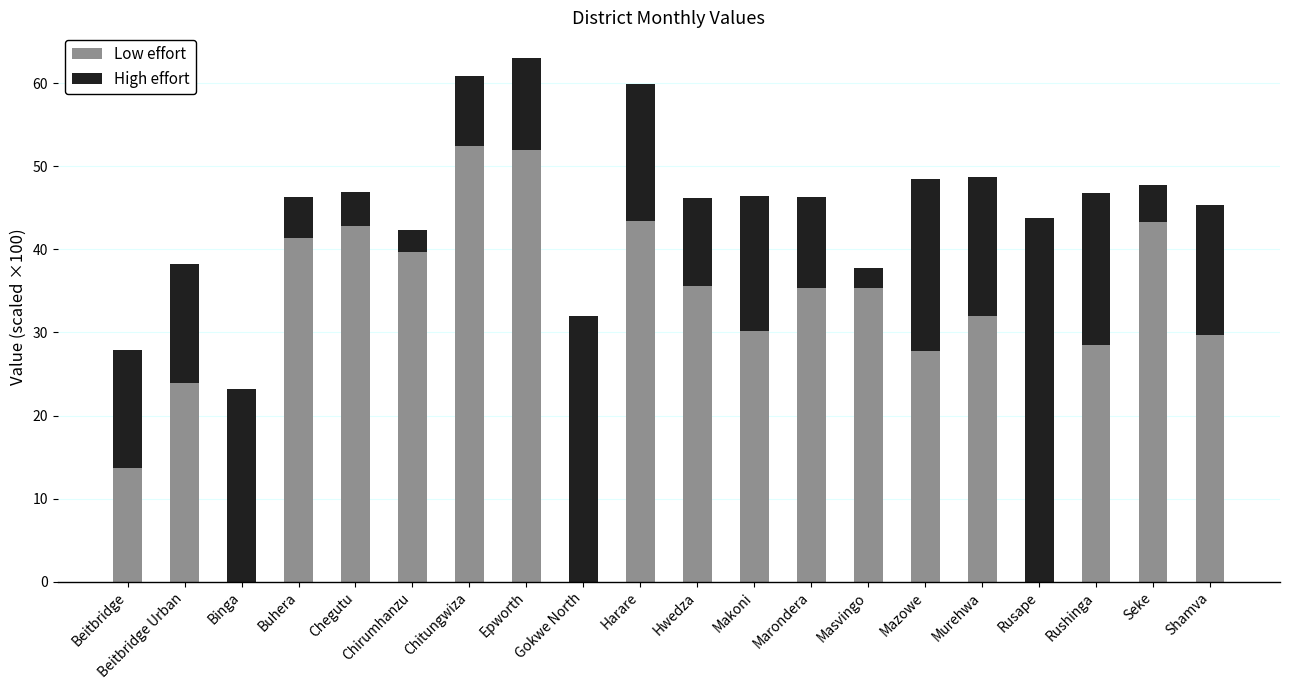

At which category is the sum across all series the highest?

Epworth